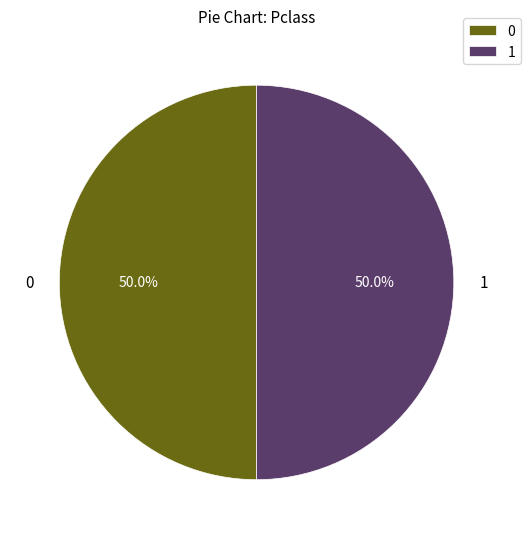

What is the ratio of the value at 0 to the value at 1?

1.0